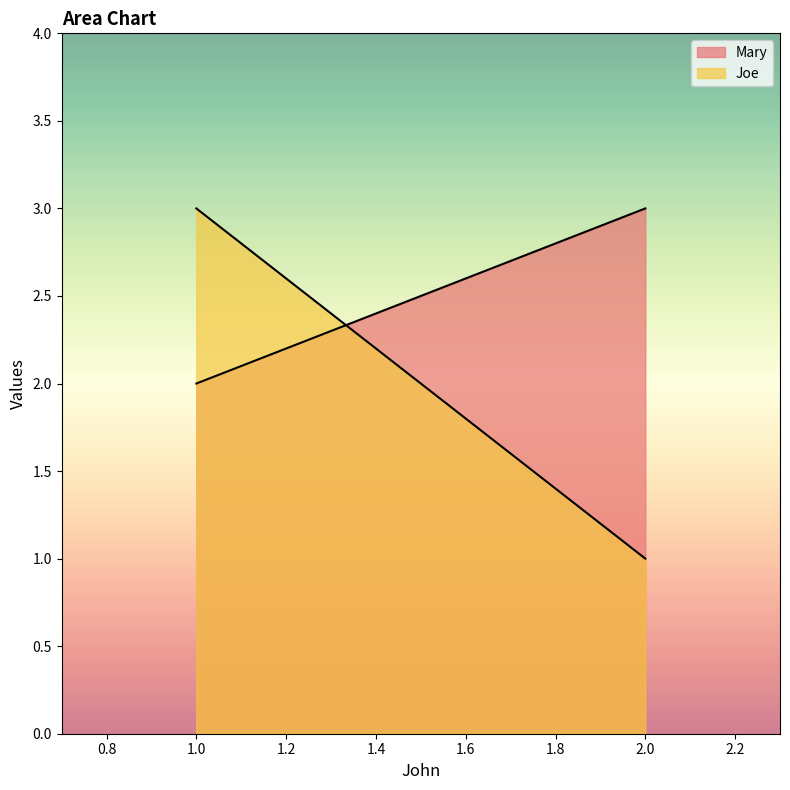

The Mary series shows 3 at 2. True or false?

True